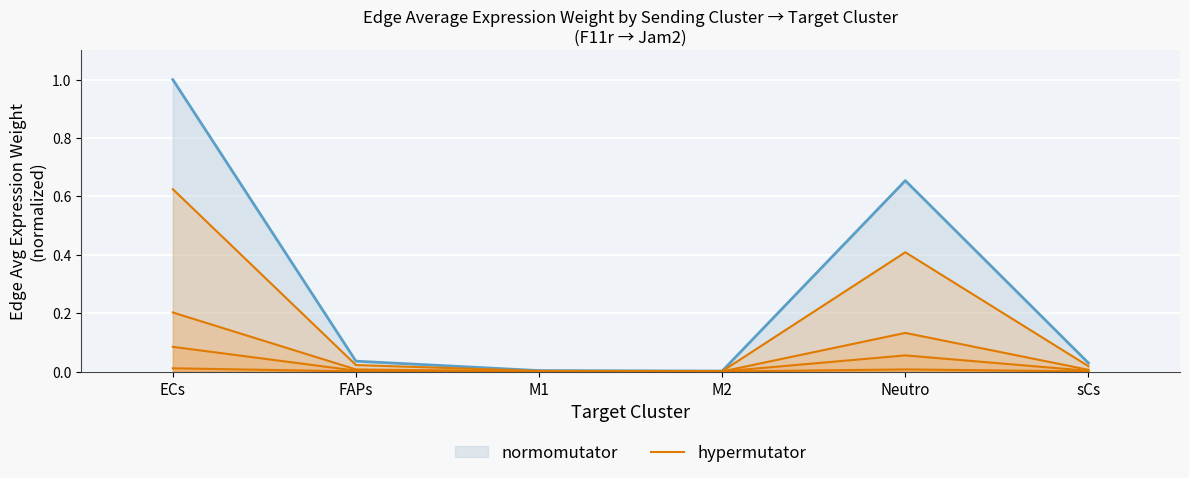

What is the label of the 5th point from the left?

Neutro